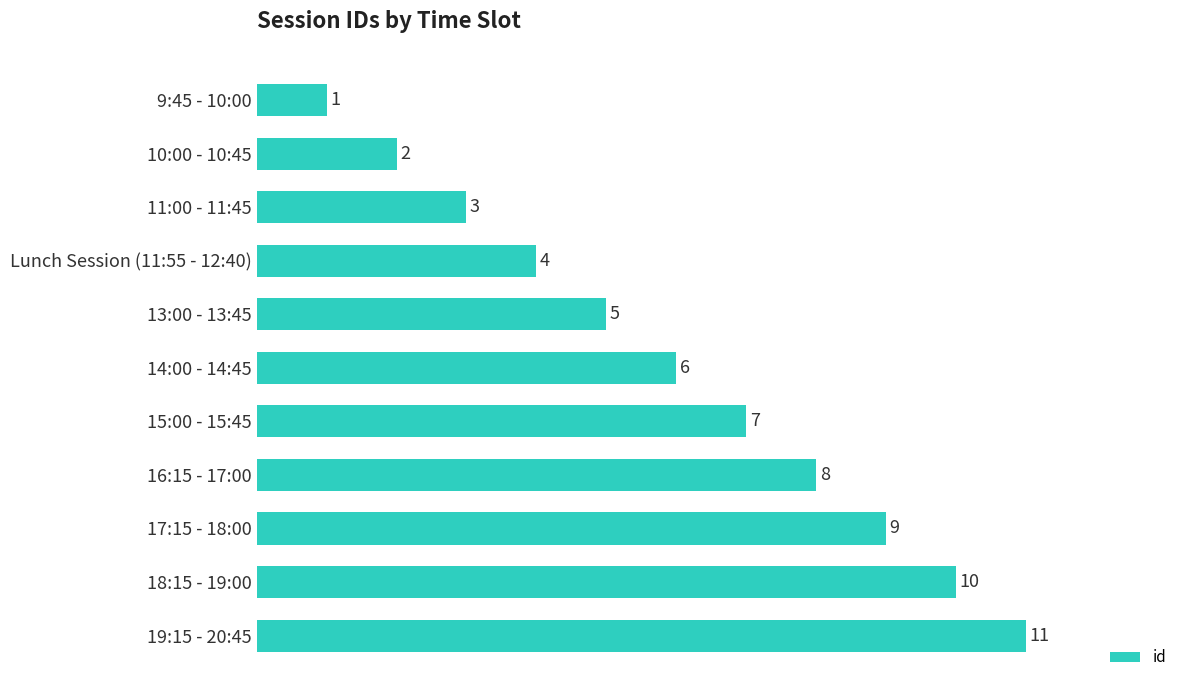

Count the values in the range 3 to 9.

7